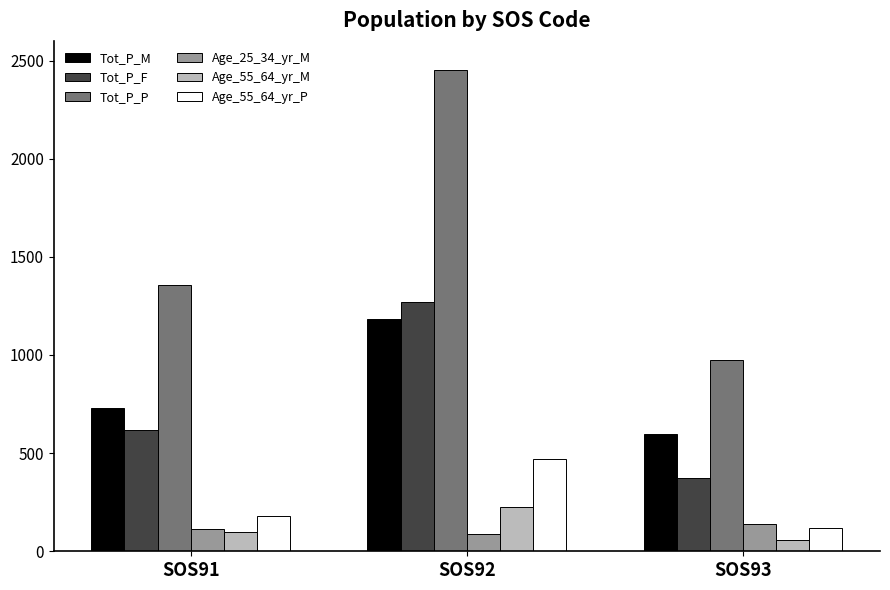

Which series has the widest spread of values?

Tot_P_P